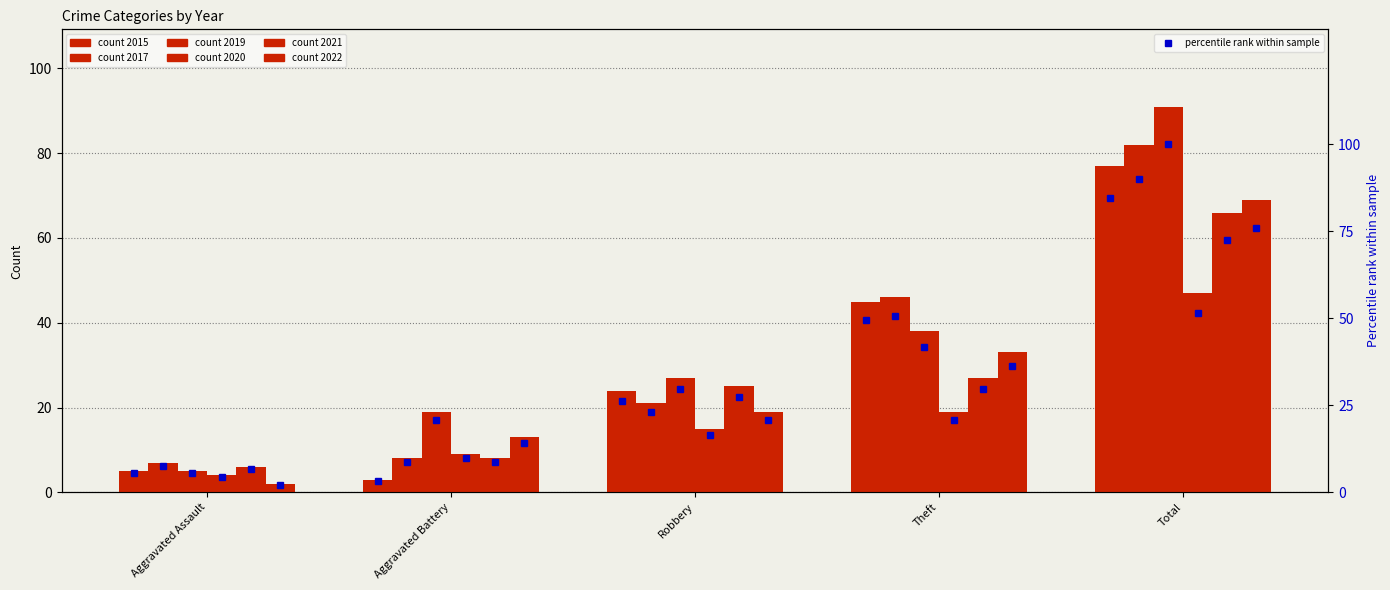

Rank the categories by value from lowest to highest.

Aggravated Battery, Aggravated Assault, Robbery, Theft, Total